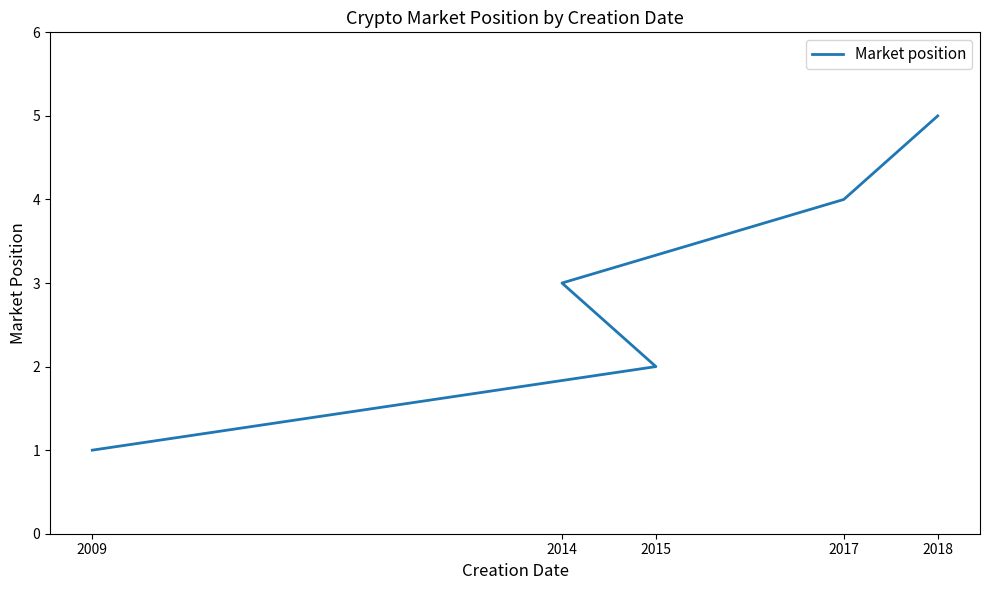

Reading left to right, list all the values displayed in this chart.

1	2	3	4	5